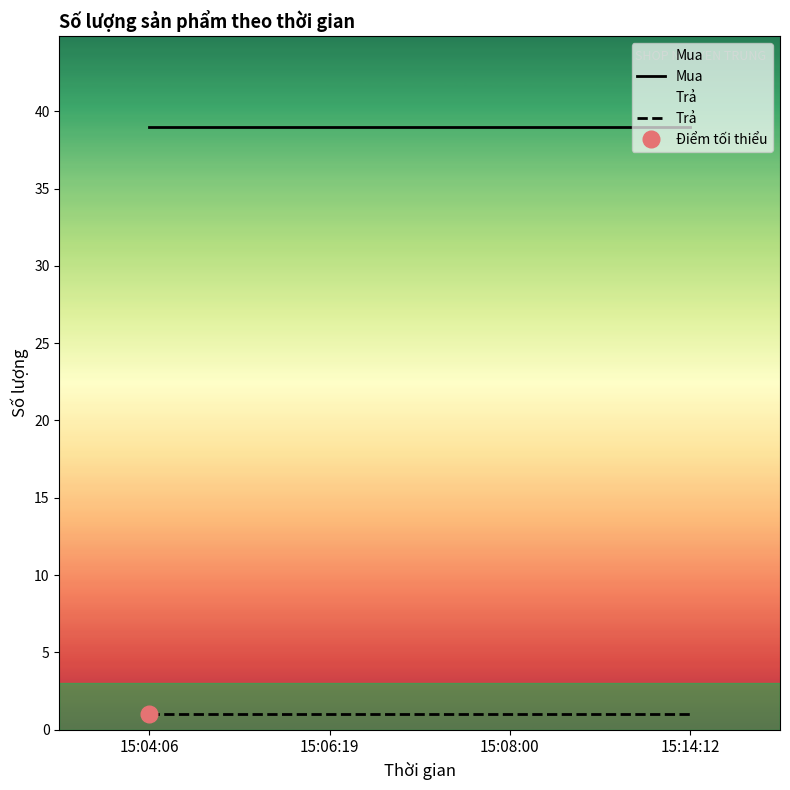

How many lines are shown in the chart?

2